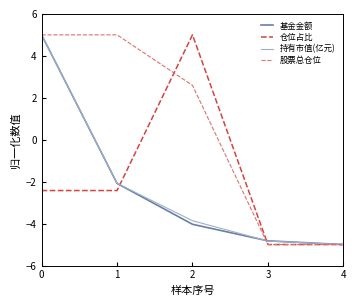

Is it true that 仓位占比 equals -5.0 at 3?

True